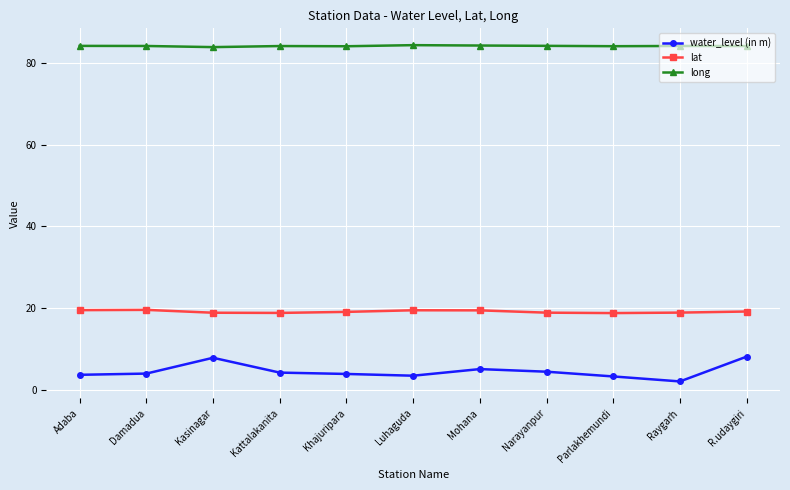

What is the difference between the maximum and minimum values in the water_level (in m) series?

6.1